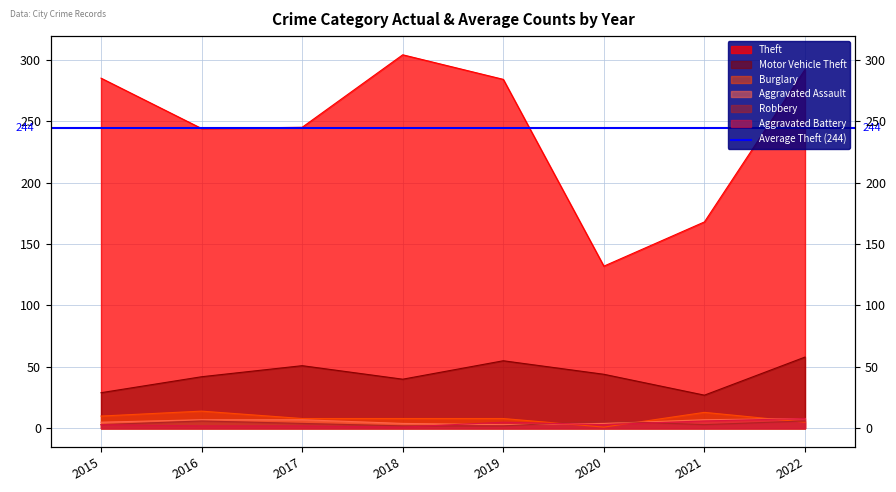

True or false: Theft has more than 0 points higher than both neighbors.

True